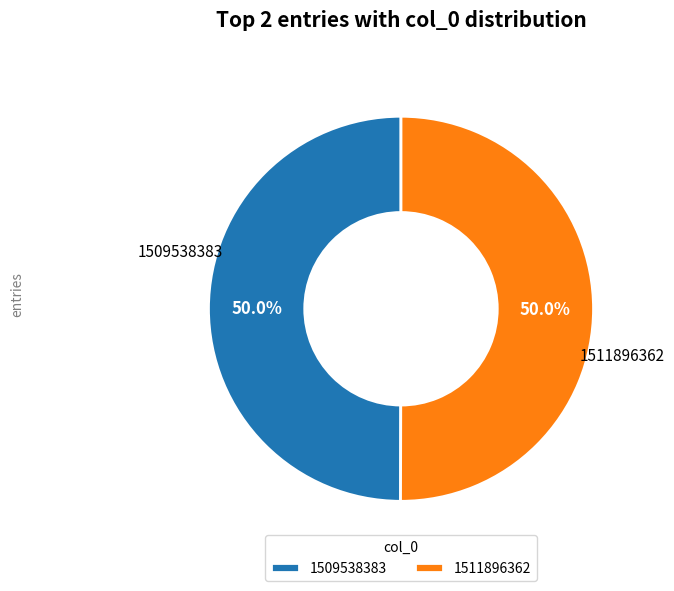

Approximately how many times larger is the value at 1509538383 compared to 1511896362?

1.0